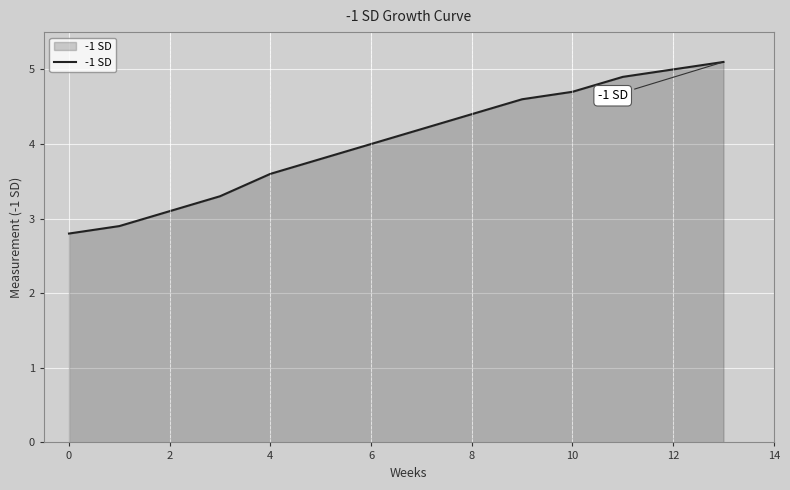

Count the number of data series in this chart.

1